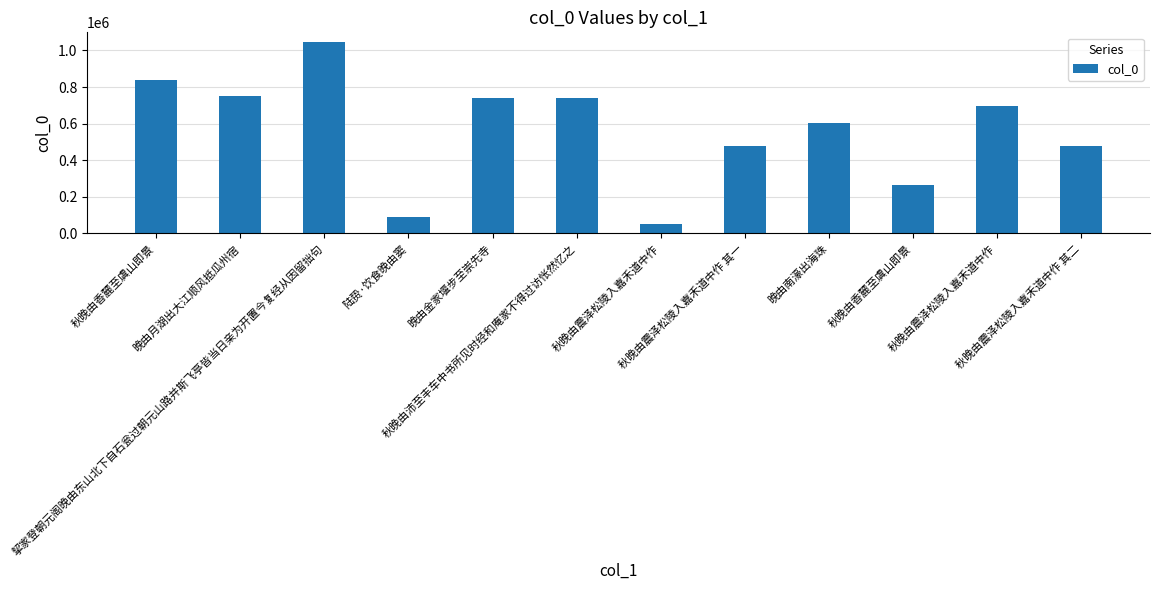

What is the ratio of the value at 陆贽·饮食晚由窦 to the value at 秋晚由震泽松陵入嘉禾道中作?

1.7